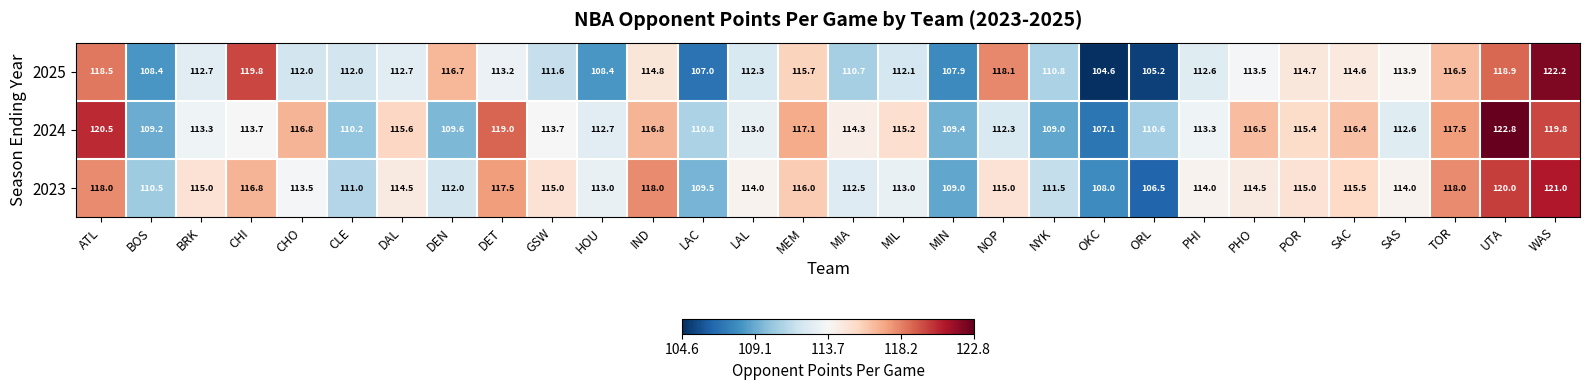

Which series has the largest range (max minus min)?

2025